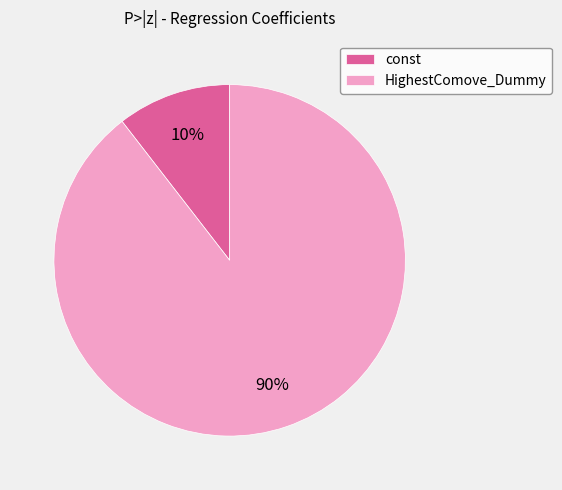

To the nearest percent, what is the average slice percentage?

50%